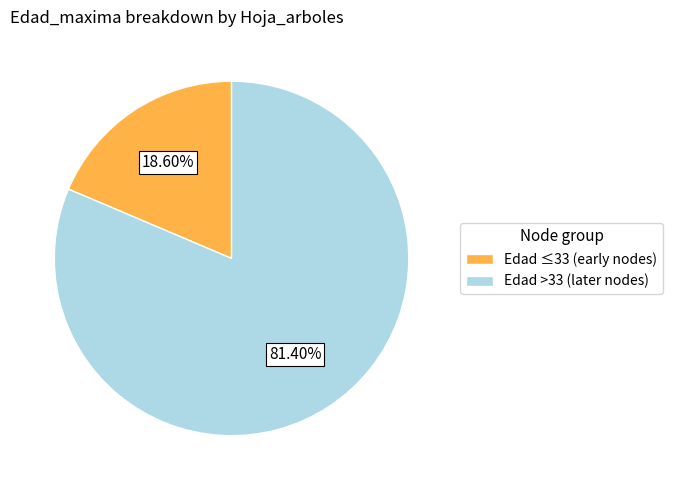

What is the ratio of the value at Edad >33 (later nodes) to the value at Edad ≤33 (early nodes)?

4.4